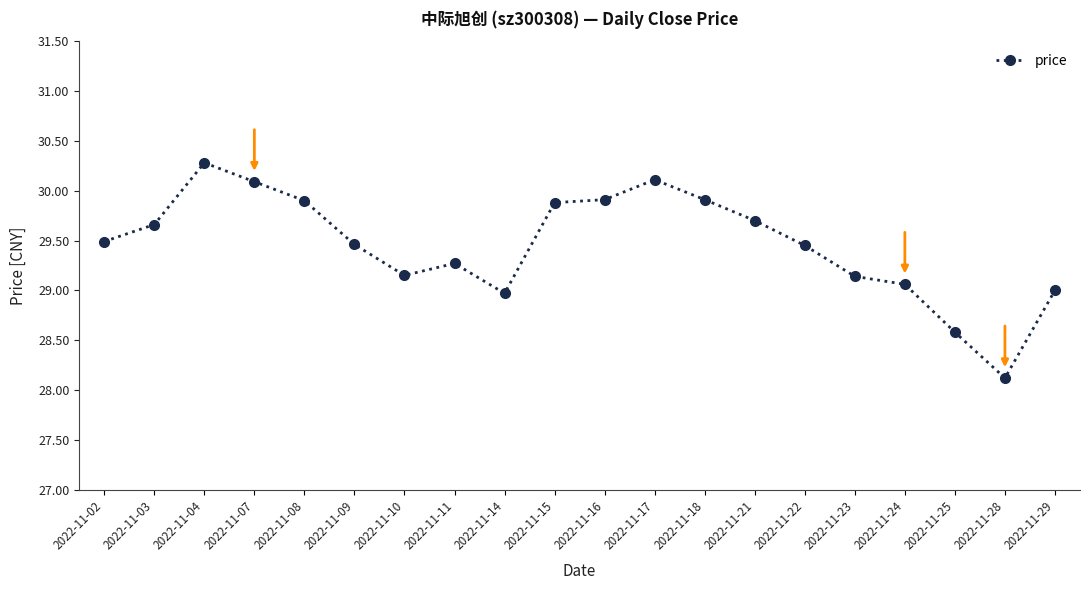

What is the value of the 2nd point from the left?

29.7